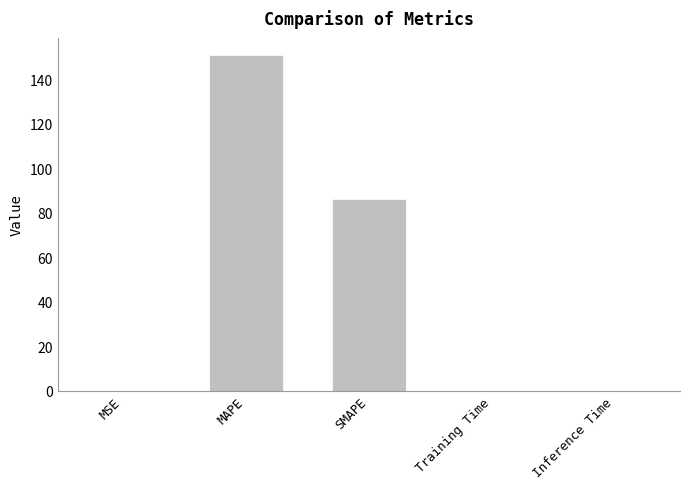

What is the maximum value shown in the chart?

150.9